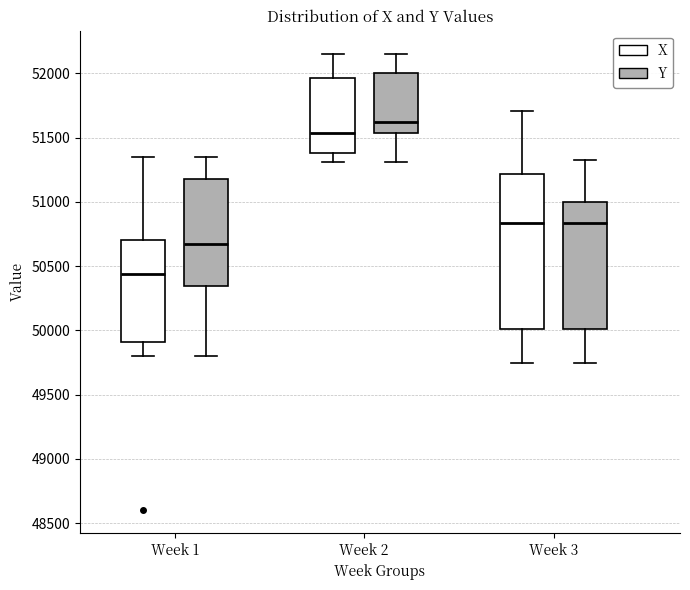

Where is the upper edge of the box for Week 2 (Y) on the y-axis? The values are not printed on the chart, so give them approximately, as read against the axis.

52000